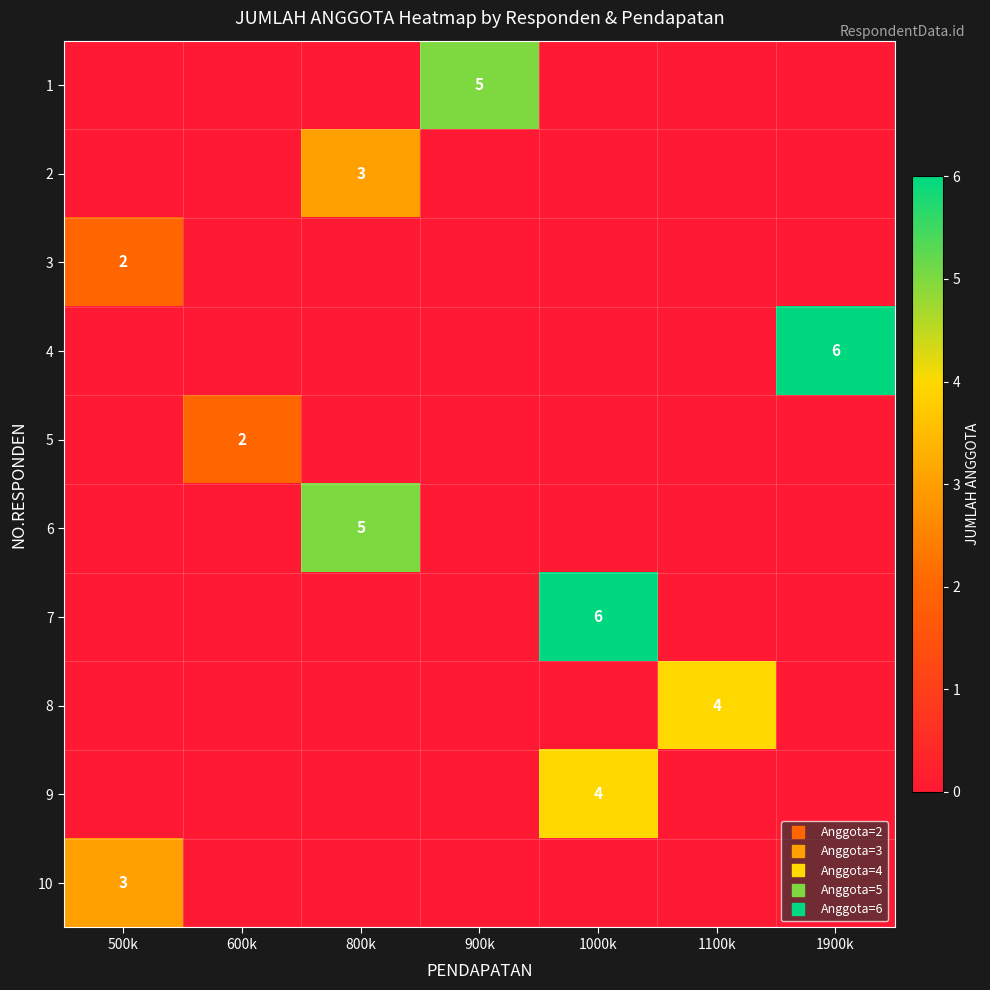

Between 1000k and 900k, which is larger?

900k